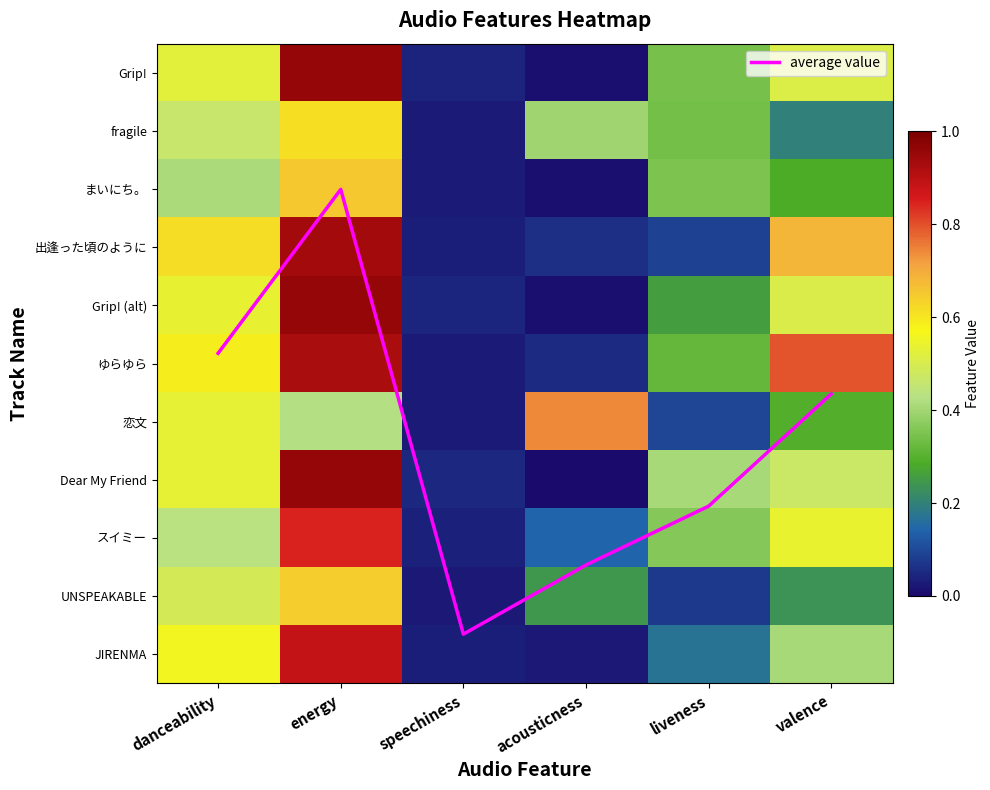

Rank the series by their maximum value, from lowest to highest.

fragile, UNSPEAKABLE, まいにち。, 恋文, スイミー, JIRENMA, ゆらゆら, 出逢った頃のように, Grip!, Dear My Friend, Grip! (alt), average value